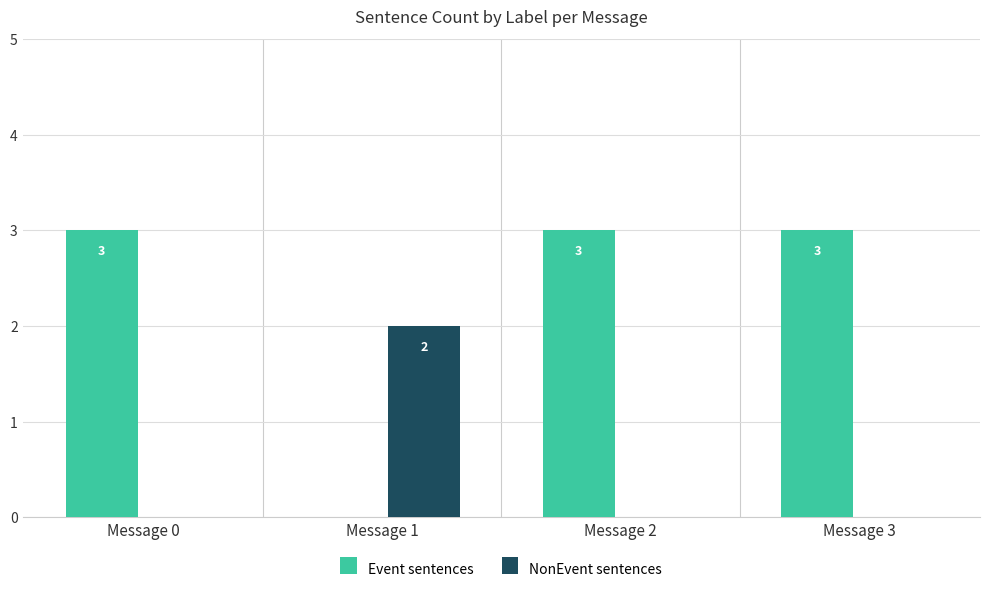

Is the value of Event sentences at Message 2 greater than the value of NonEvent sentences at Message 2?

Yes